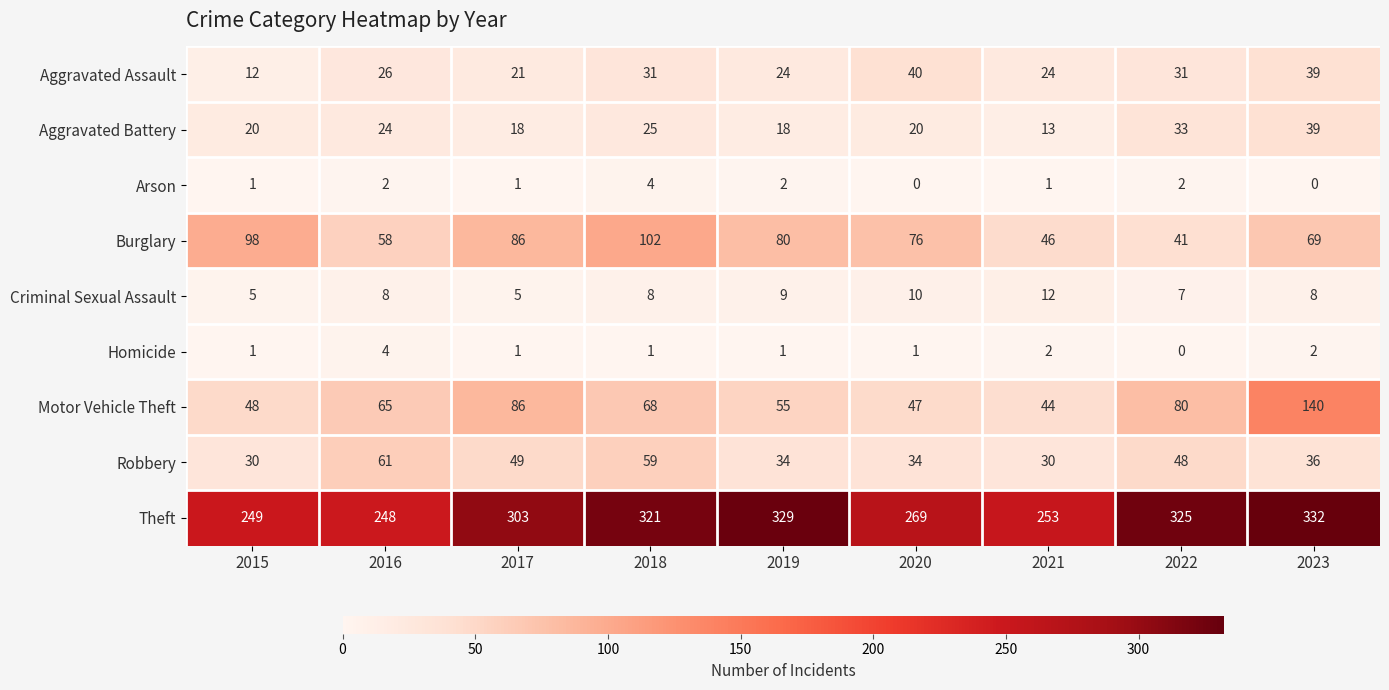

At how many categories does at least one series exceed 41?

9